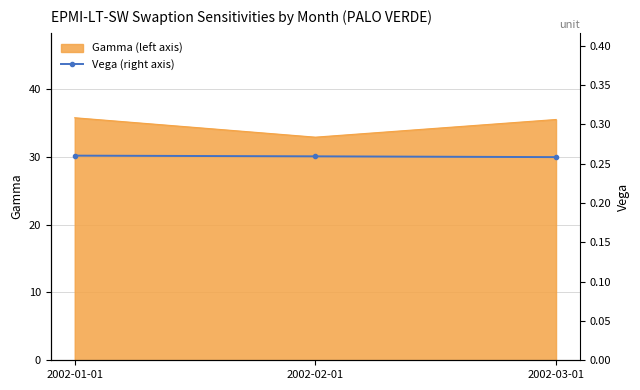

True or false: Gamma (left axis) has a value of 35.8 at 2002-01-01.

True